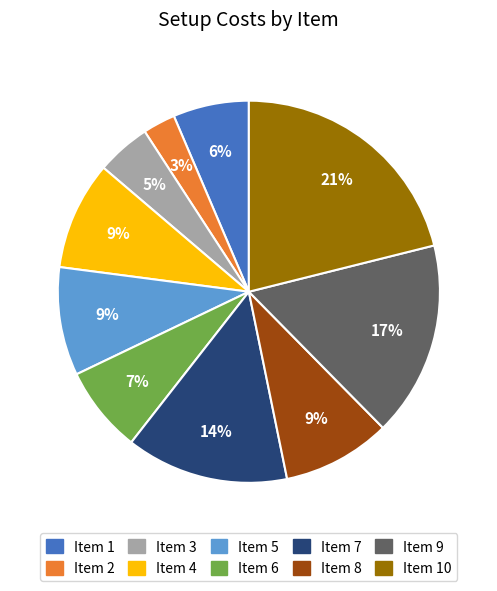

Count the number of slices in the pie.

10